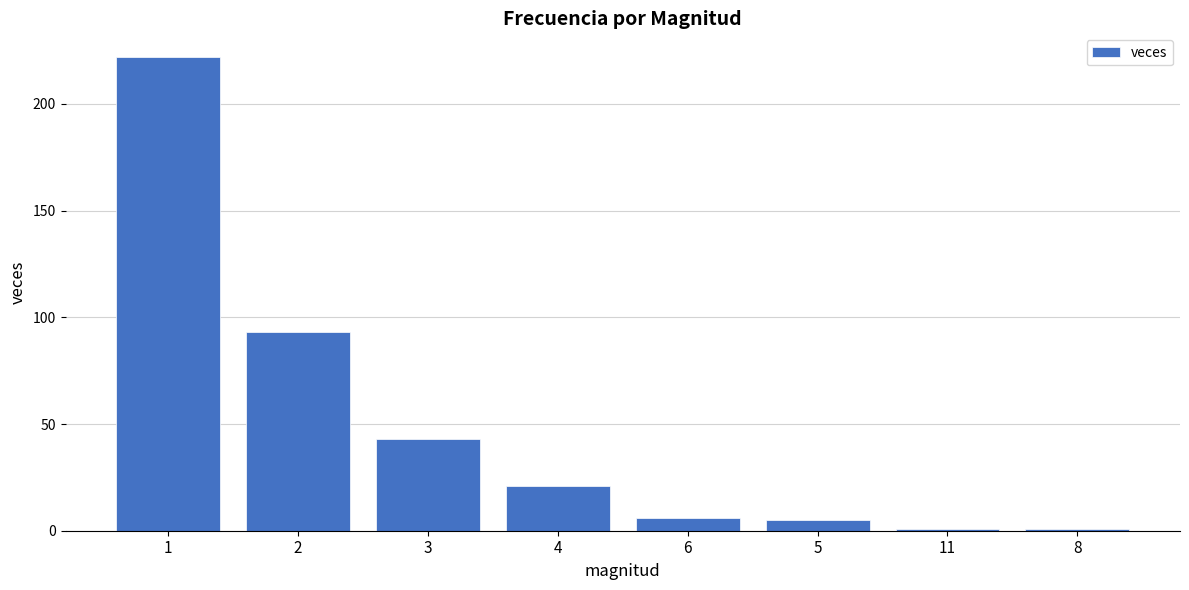

Reading right to left, list all the values displayed in this chart.

8=1	11=1	5=5	6=6	4=21	3=43	2=93	1=222